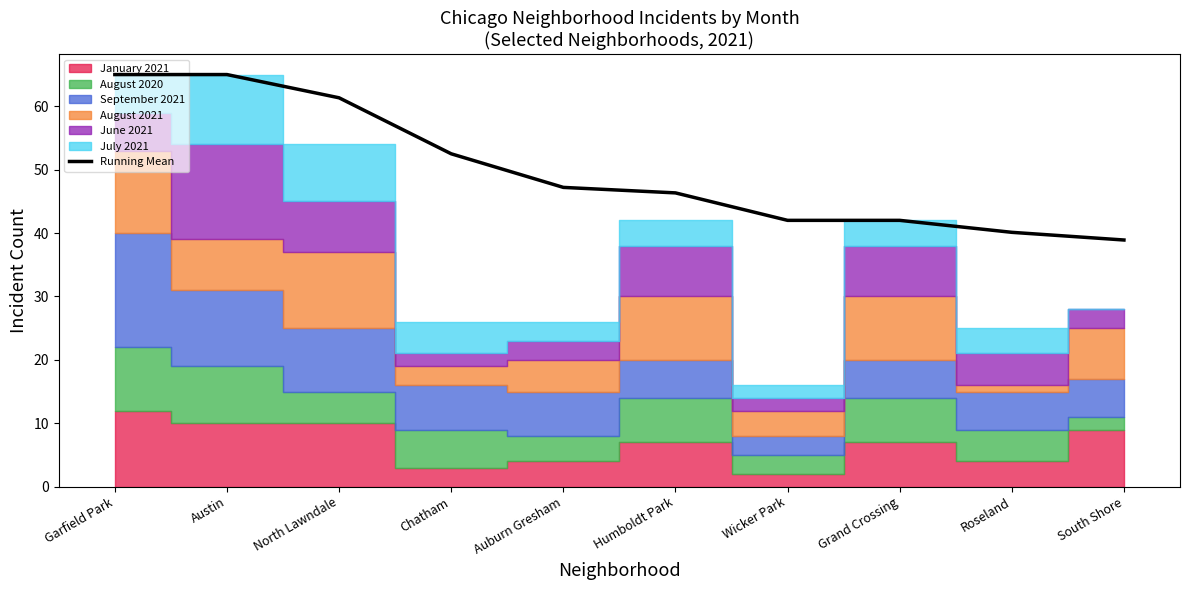

The value at Roseland is 40.1. True or false?

True